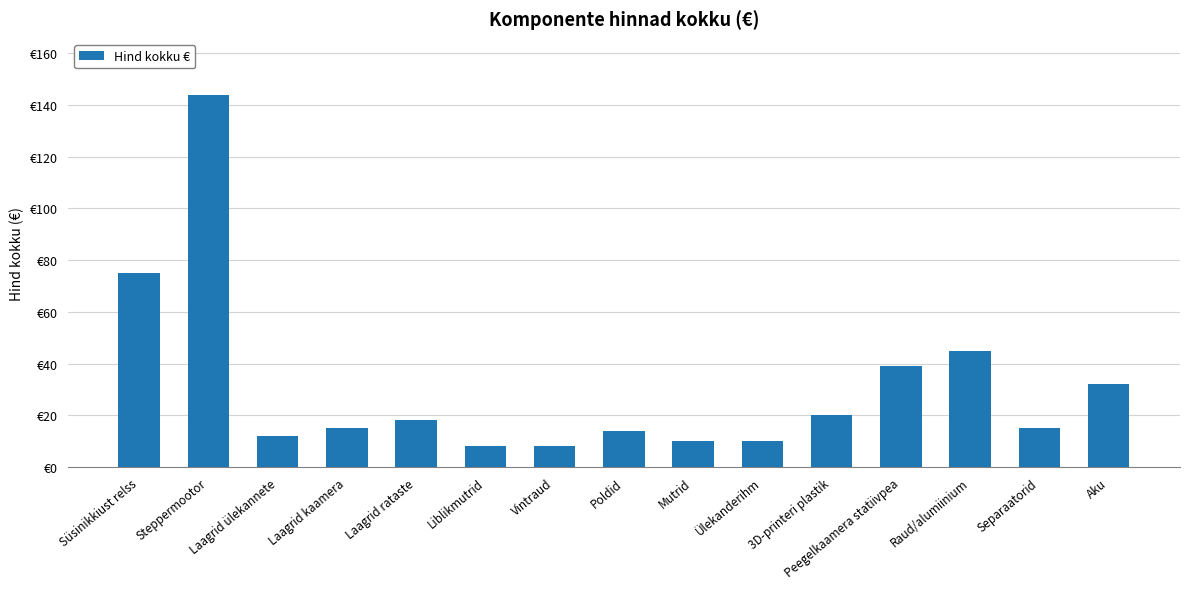

What is the value of the 4th bar from the left?

15